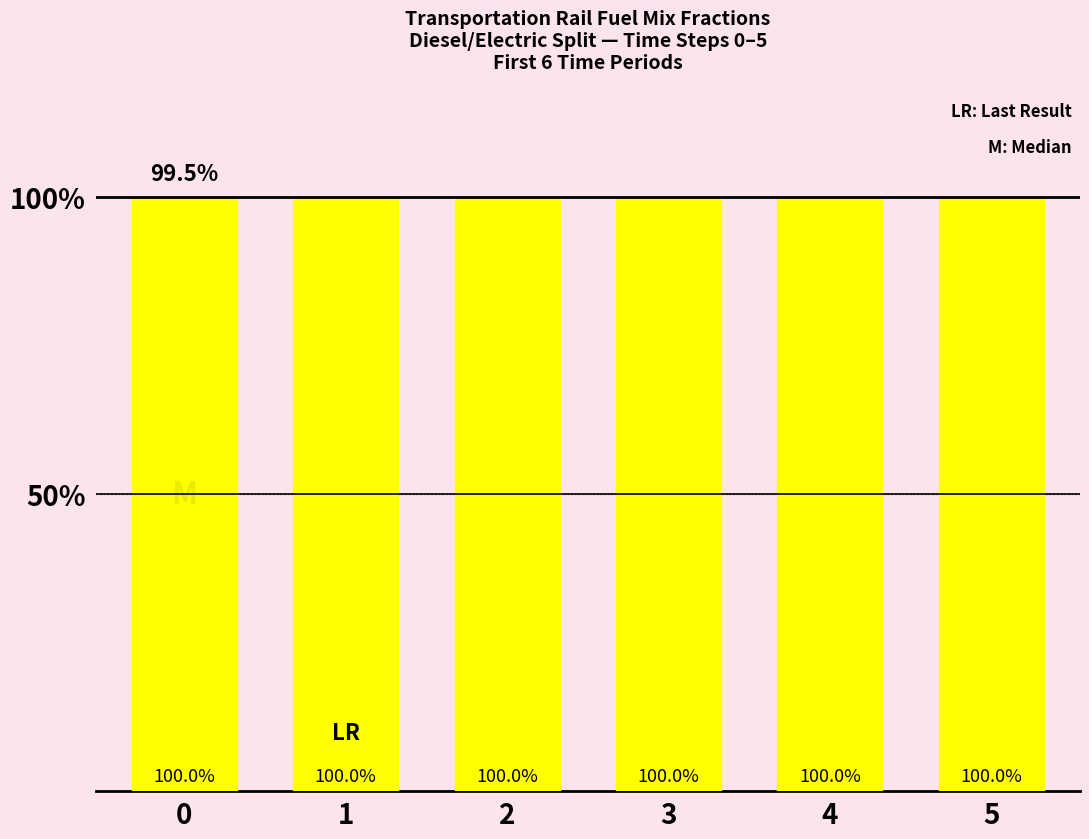

True or false: frac_trns_fuelmix_rail_freight_electric has a value of 0.0 at 5.

True